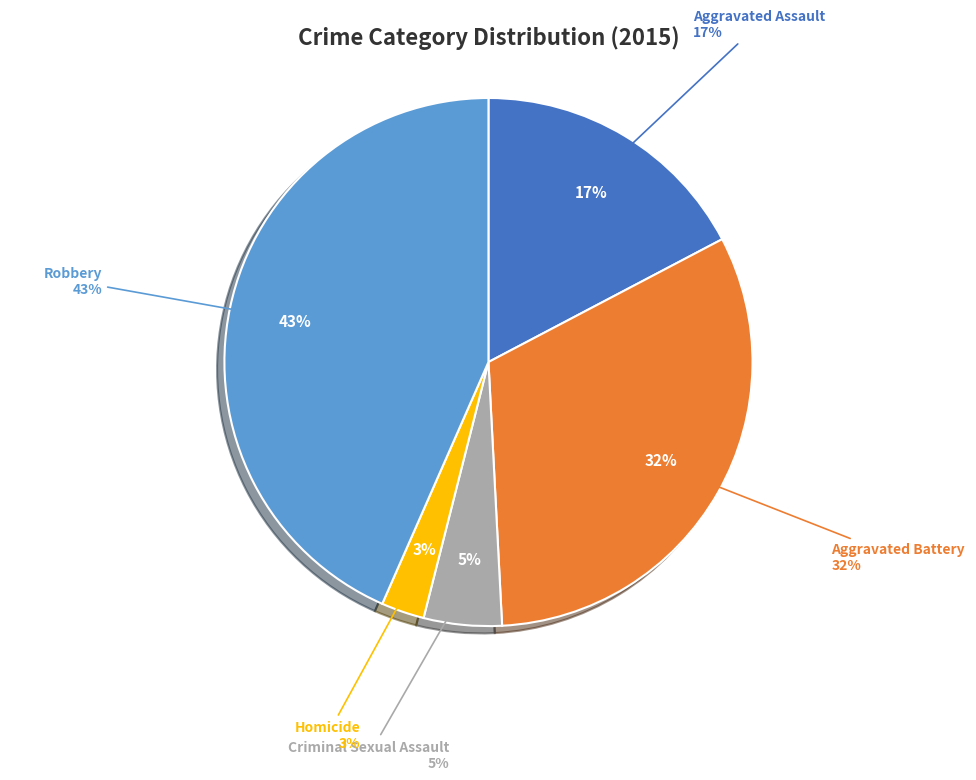

Do Criminal Sexual Assault and Aggravated Battery together represent more than half of the pie?

No